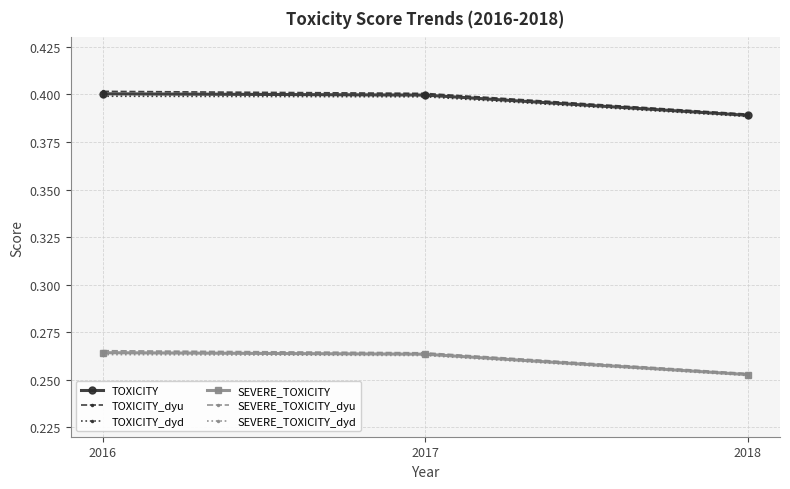

How many TOXICITY values are between 0 and 1?

3